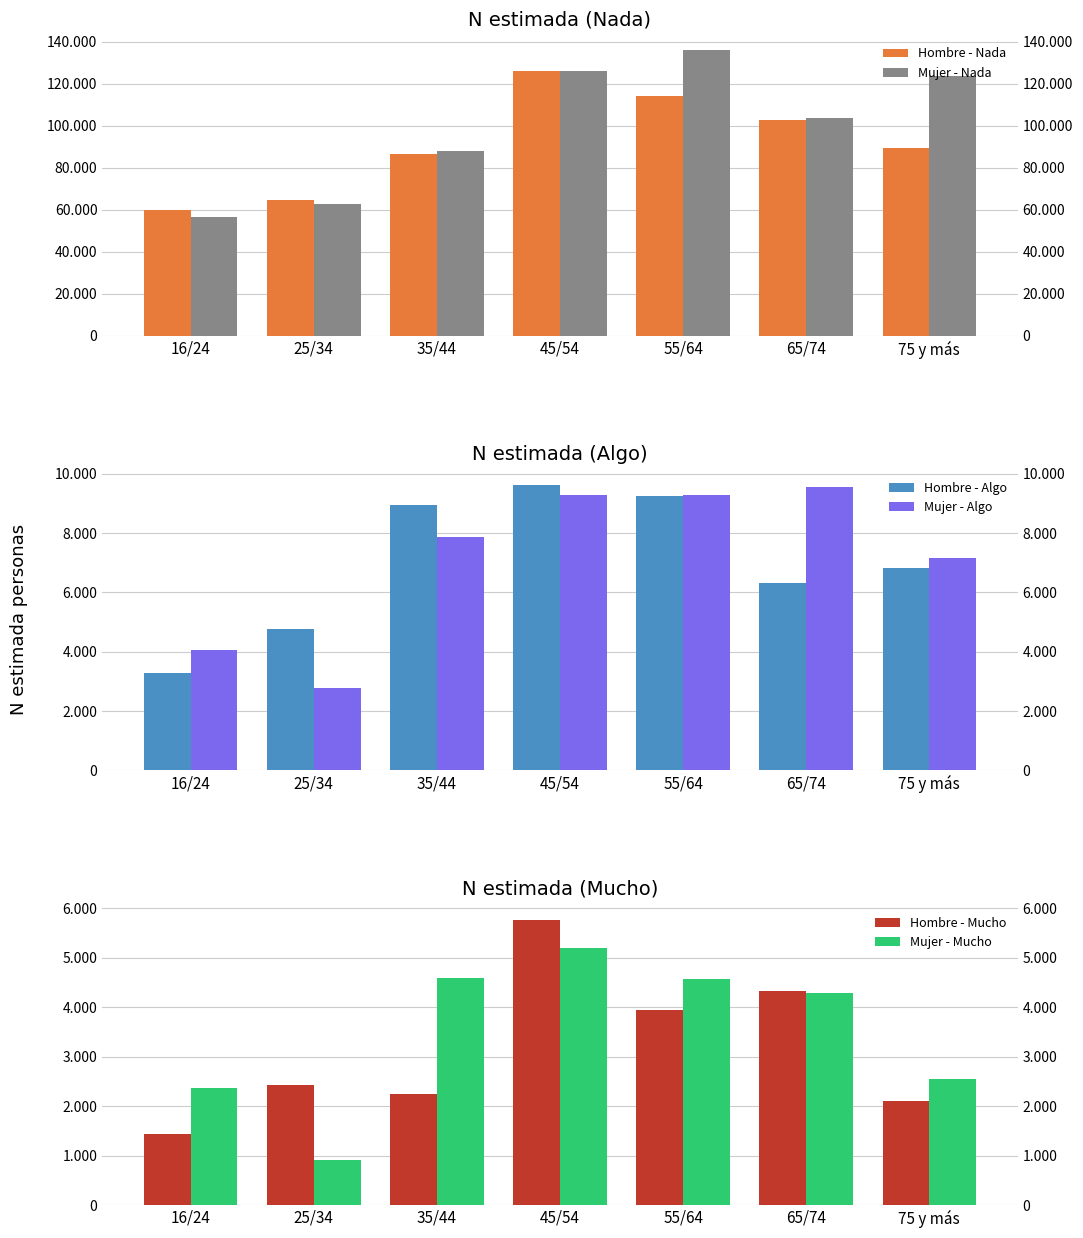

Is the value of Mujer - Algo at 45/54 greater than the value of Hombre - Algo at 35/44?

Yes